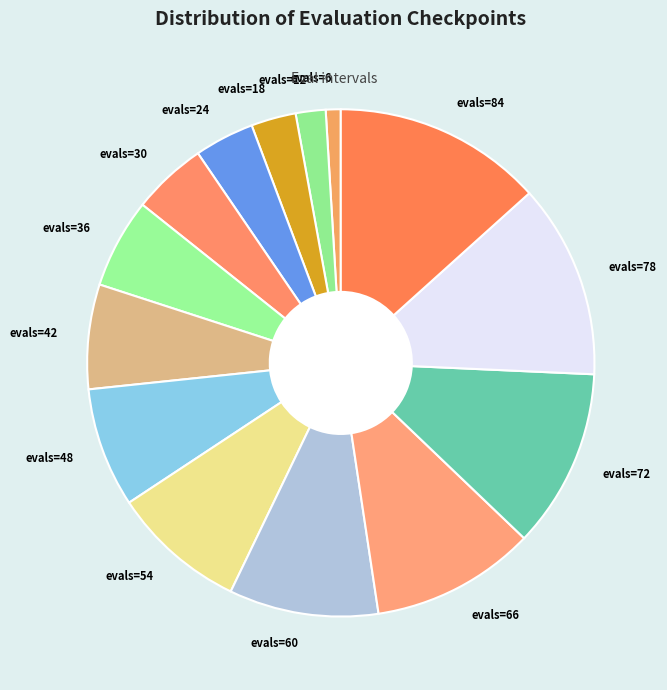

What is the ratio of the value at evals=12 to the value at evals=36?

0.3